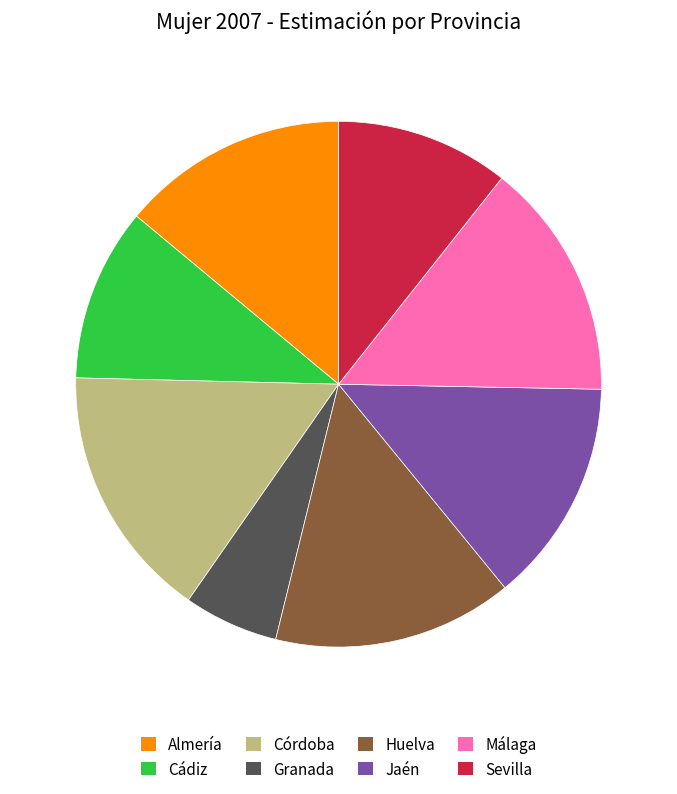

Do Sevilla and Cádiz together represent more than half of the pie?

No